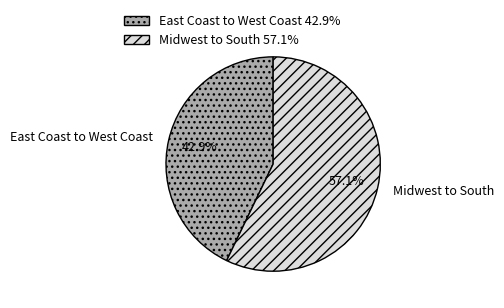

Which has a higher value, Midwest to South or East Coast to West Coast?

Midwest to South